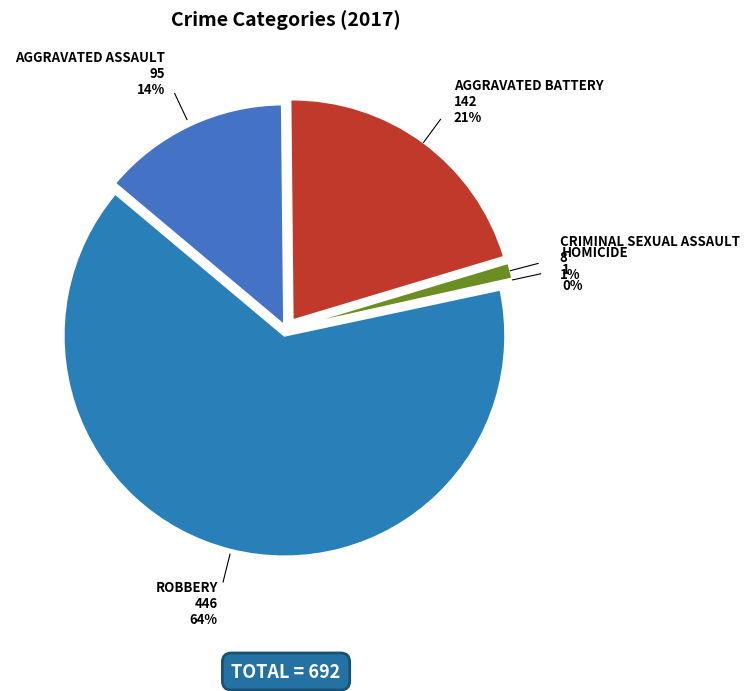

What is the majority slice?

Robbery